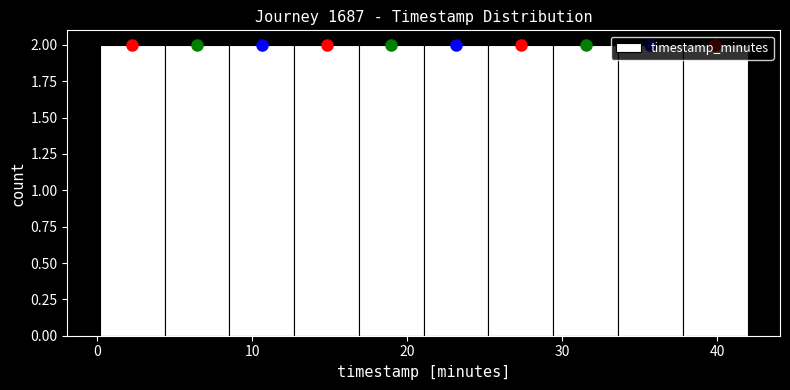

Reading left to right, list every bar in this chart as the range it spans on the x-axis followed by its height. Neither the bar edges nor the heights are printed on the chart, so give them approximately, as read against the axes.

0 to 4: 2
4 to 9: 2
9 to 13: 2
13 to 17: 2
17 to 21: 2
21 to 25: 2
25 to 29: 2
29 to 34: 2
34 to 38: 2
38 to 42: 2